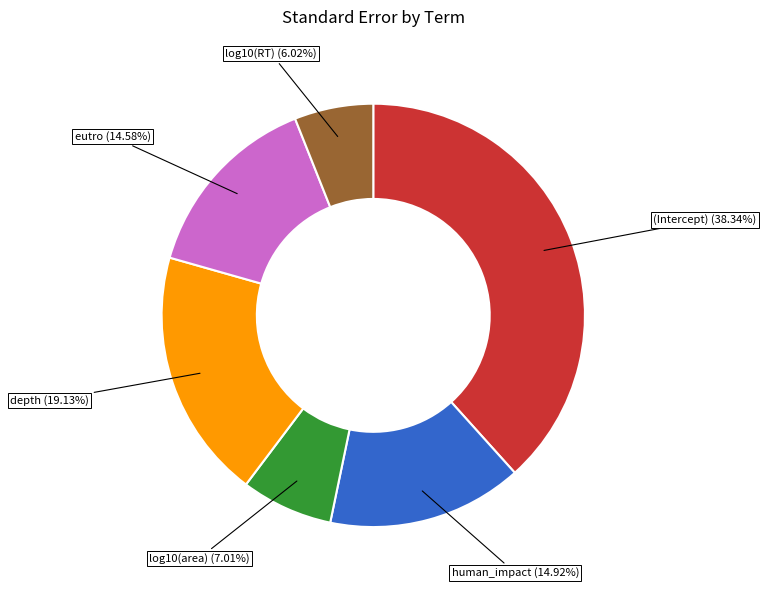

What portion of the pie excludes log10(RT)?

94.0%